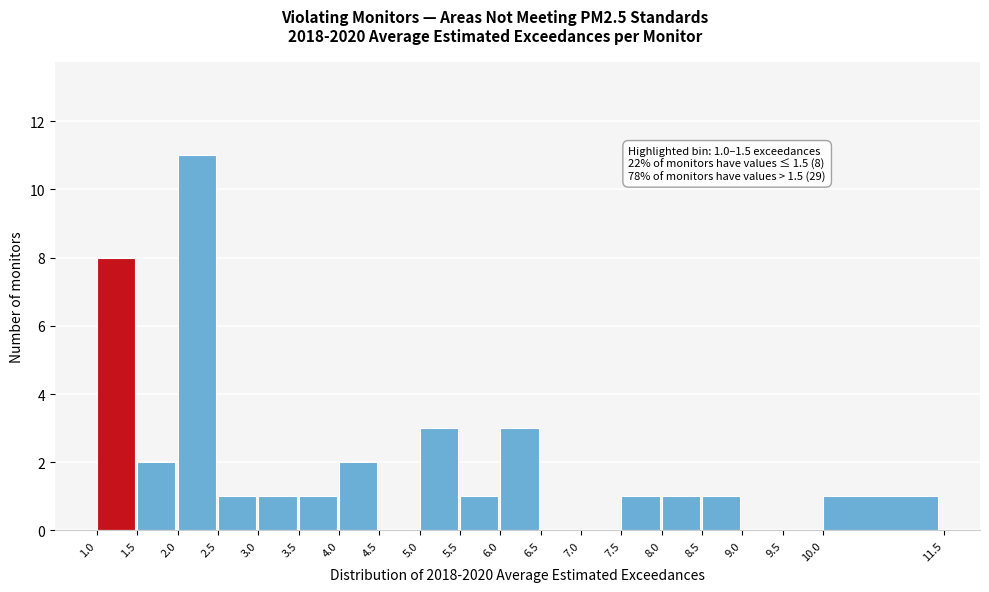

Which range on the x-axis has the tallest bar?

2.0 to 2.5